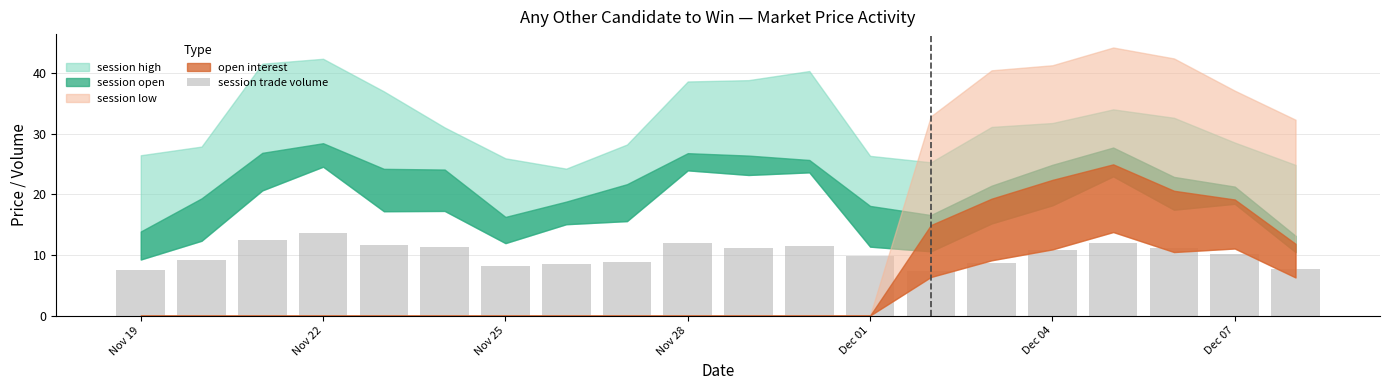

What is the value of the 9th bar from the left?

8.8